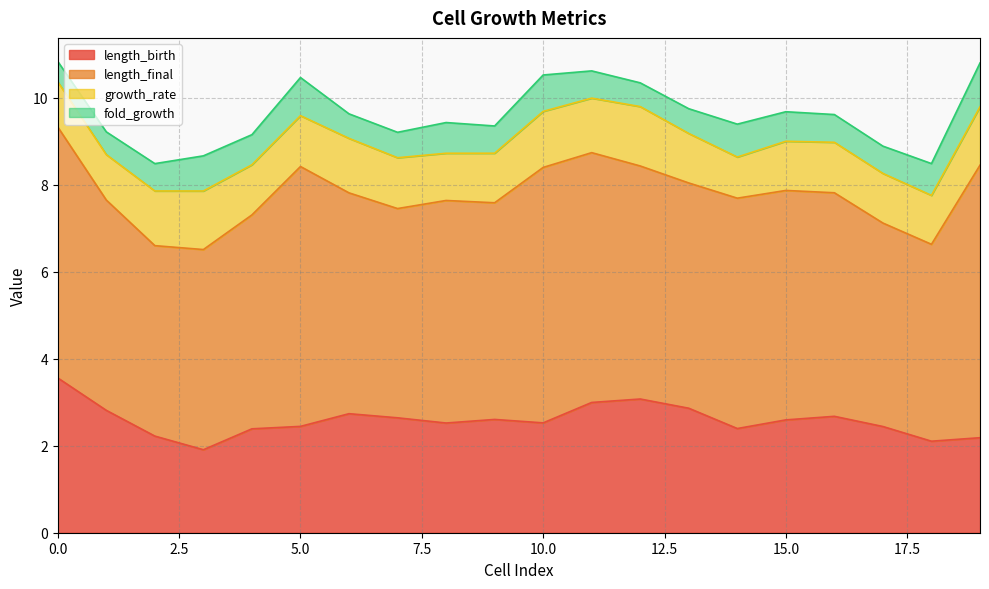

What is the total value across all series at 8?

9.4